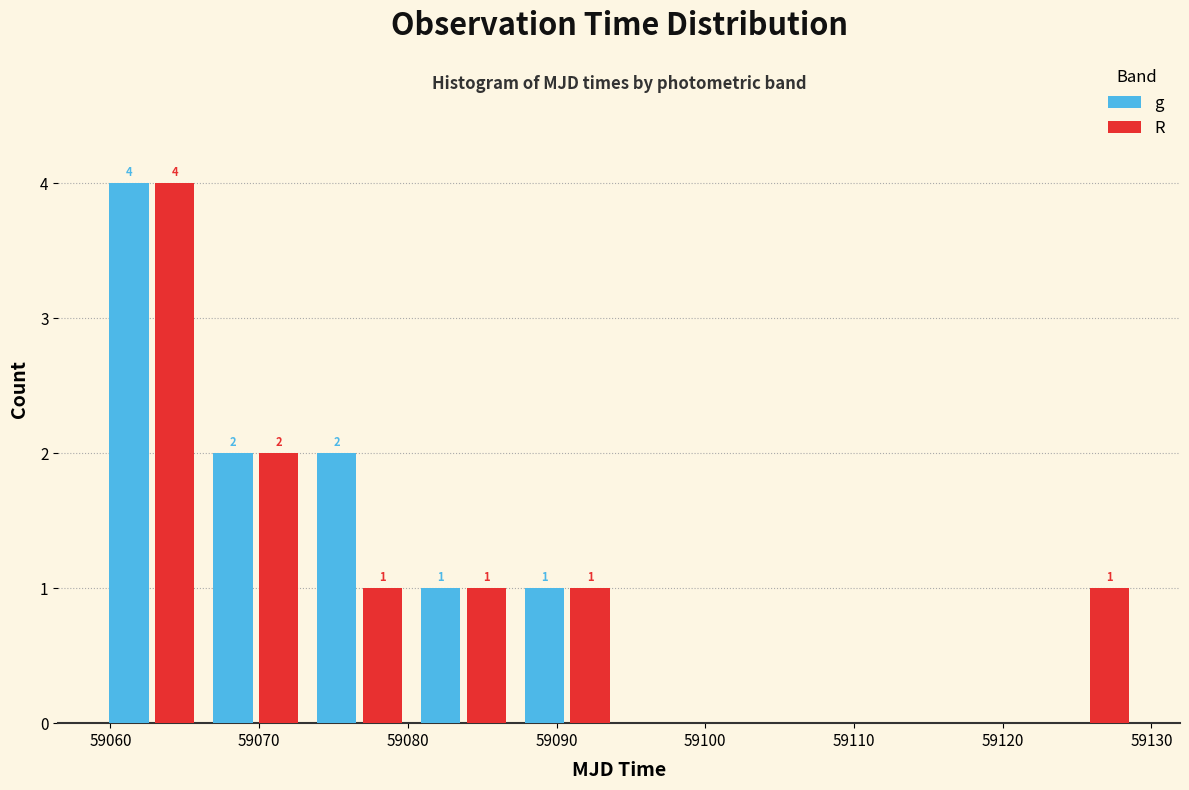

In the R series, which range on the x-axis has the tallest bar?

59059 to 59066